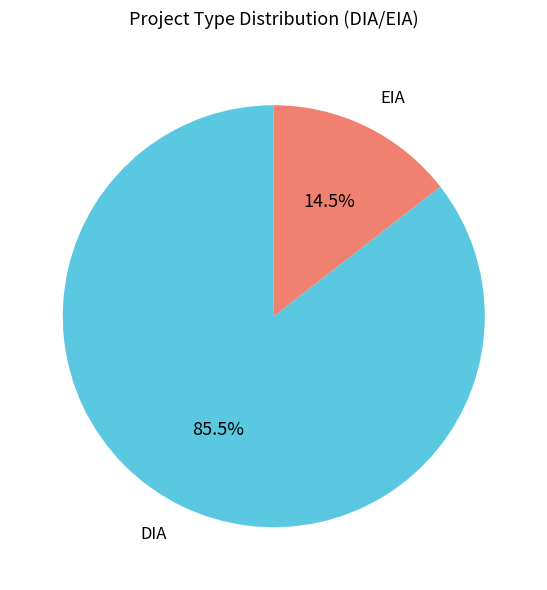

To the nearest percent, what is the average slice percentage?

50%